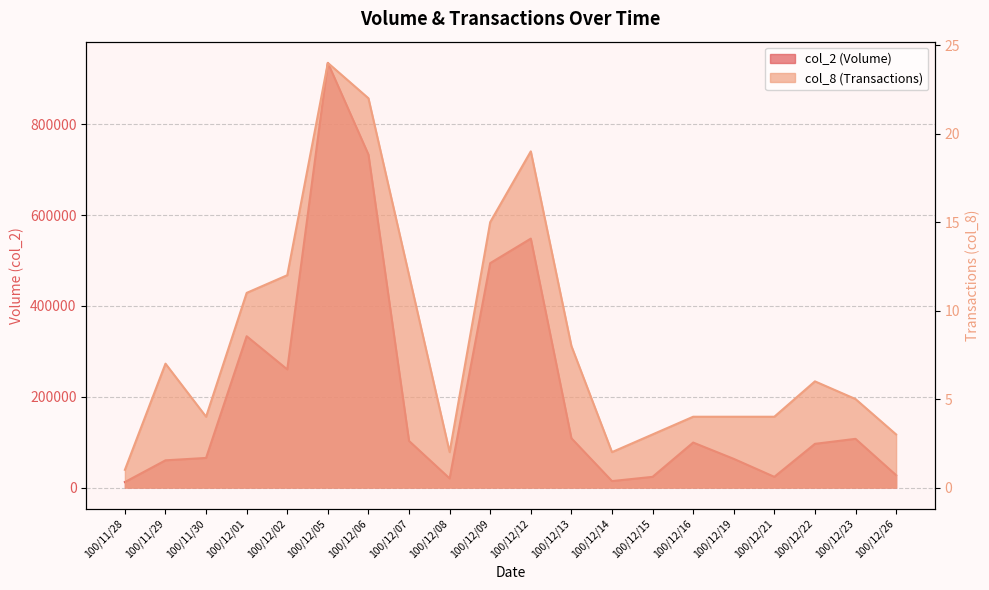

Reading left to right, transcribe all the data shown in this chart.

col_2 (Volume): 100/11/28=12000	100/11/29=59890	100/11/30=65150	100/12/01=333270	100/12/02=260180	100/12/05=935510	100/12/06=733480	100/12/07=102600	100/12/08=20000	100/12/09=494320	100/12/12=548370	100/12/13=108560	100/12/14=14150	100/12/15=23500	100/12/16=99060	100/12/19=63120	100/12/21=23500	100/12/22=96200	100/12/23=107220	100/12/26=27140
col_8 (Transactions): 100/11/28=1	100/11/29=7	100/11/30=4	100/12/01=11	100/12/02=12	100/12/05=24	100/12/06=22	100/12/07=12	100/12/08=2	100/12/09=15	100/12/12=19	100/12/13=8	100/12/14=2	100/12/15=3	100/12/16=4	100/12/19=4	100/12/21=4	100/12/22=6	100/12/23=5	100/12/26=3